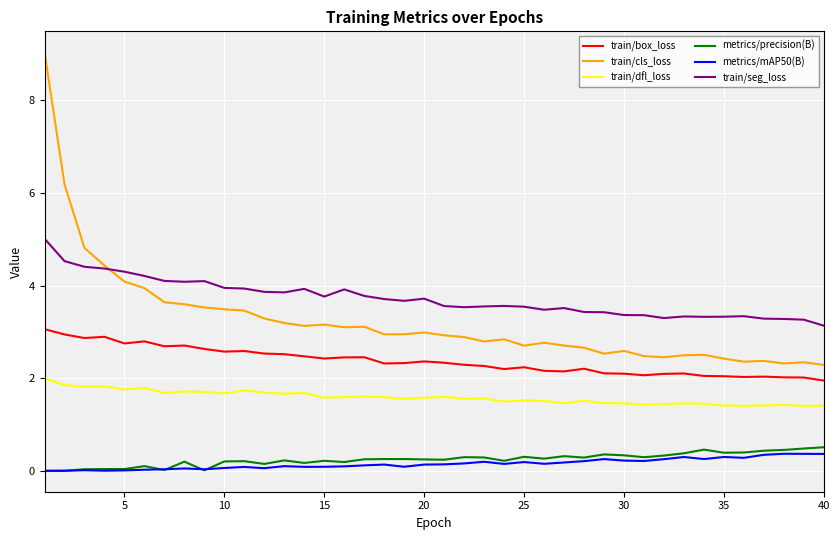

Which series has the widest spread of values?

train/cls_loss